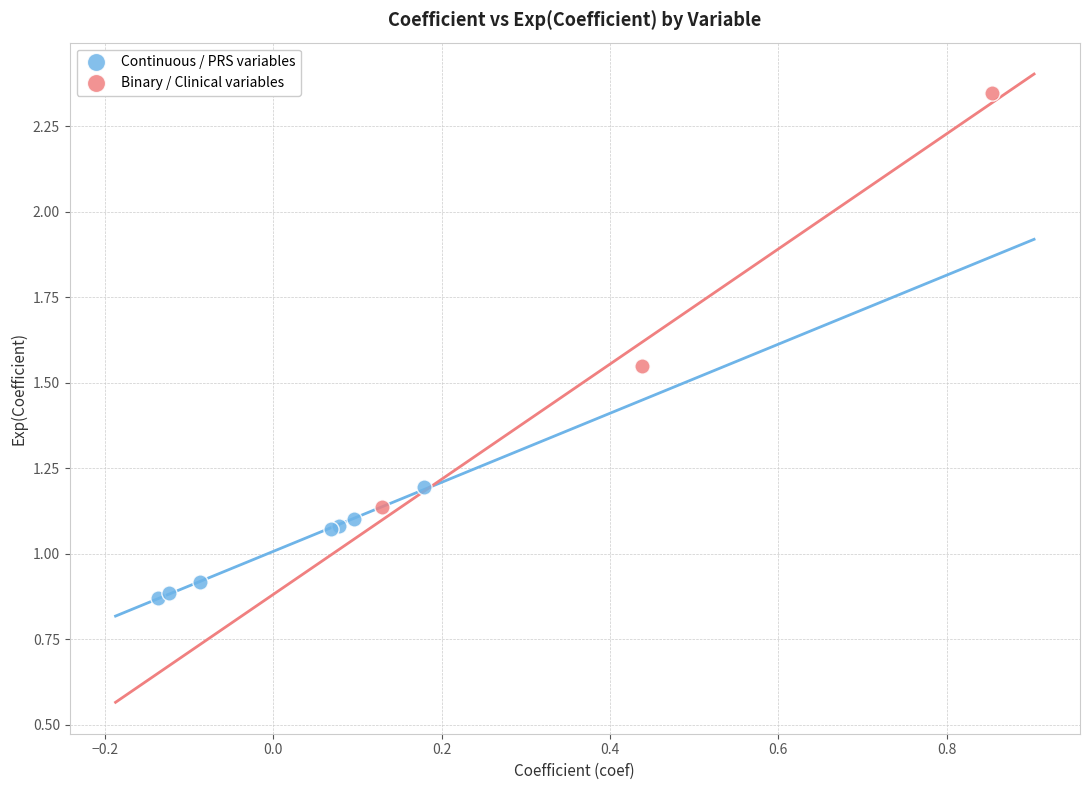

Which series contains the lowest Y value?

Continuous / PRS variables